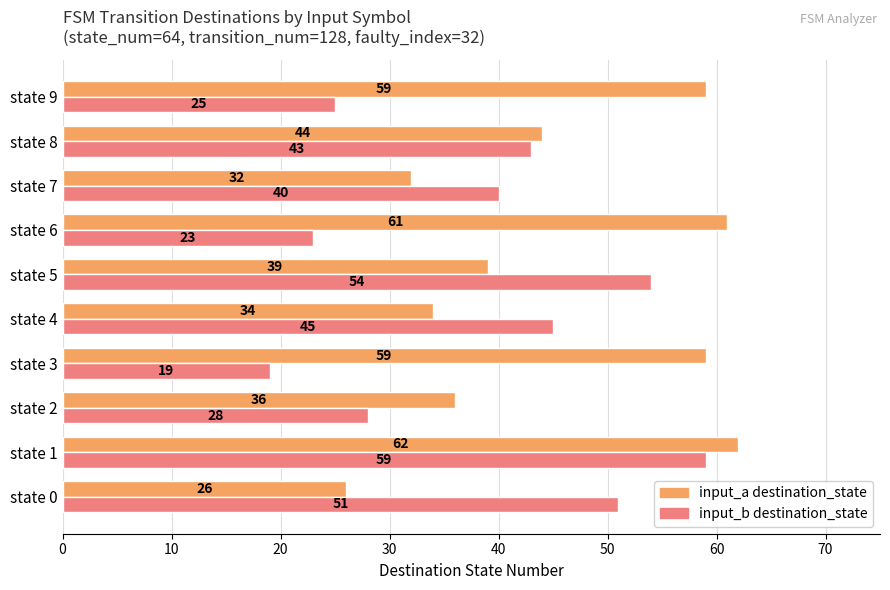

Is it true that input_a destination_state equals 59 at state 3?

True